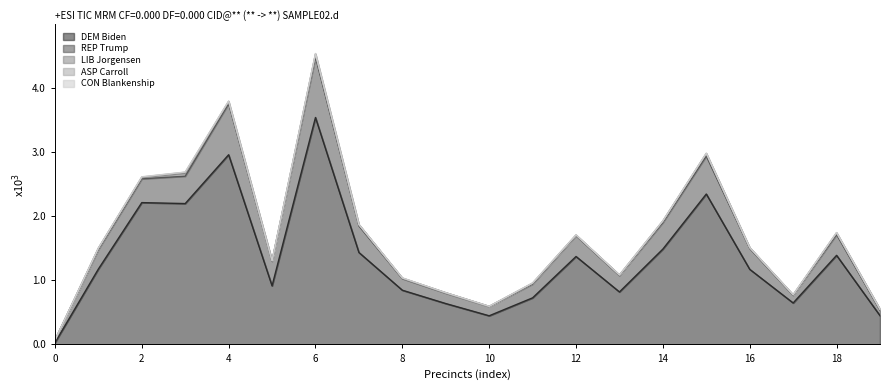

Which series has the largest total across all categories?

DEM Biden